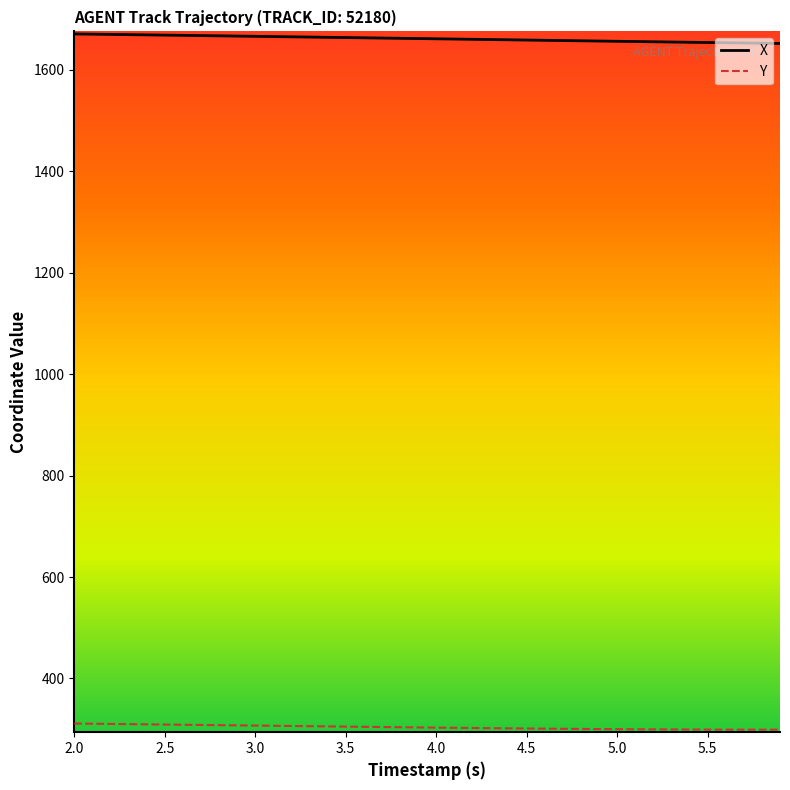

True or false: X and Y cross at least once.

False